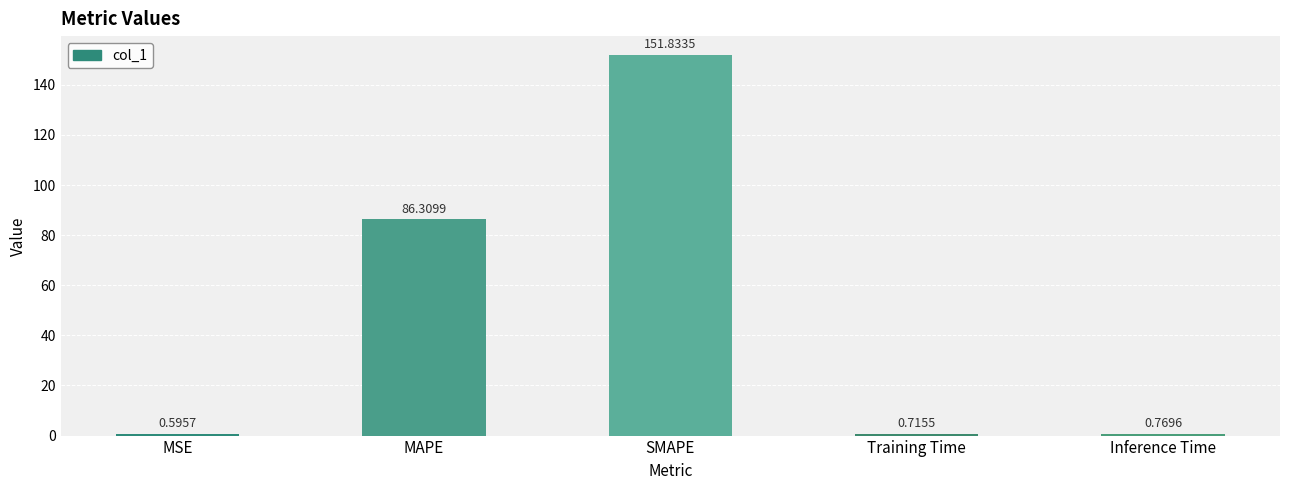

Which category has the lowest value across all series?

MSE